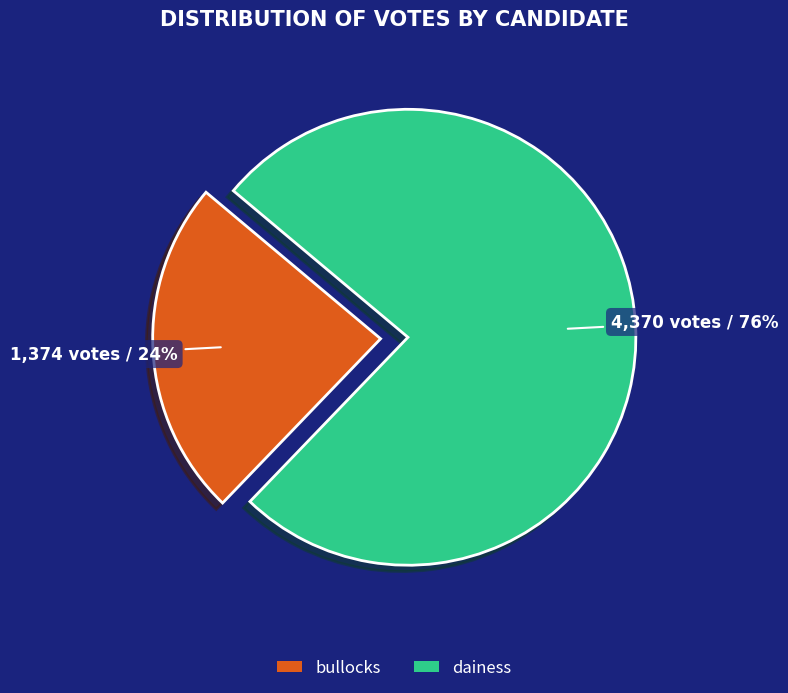

To the nearest percent, what is the difference between the largest and smallest slice percentages?

52%